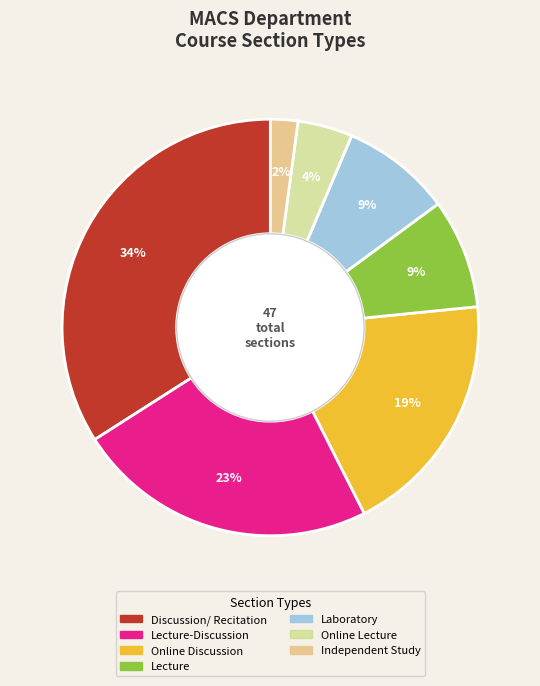

Is there any slice that represents more than half of the pie?

No